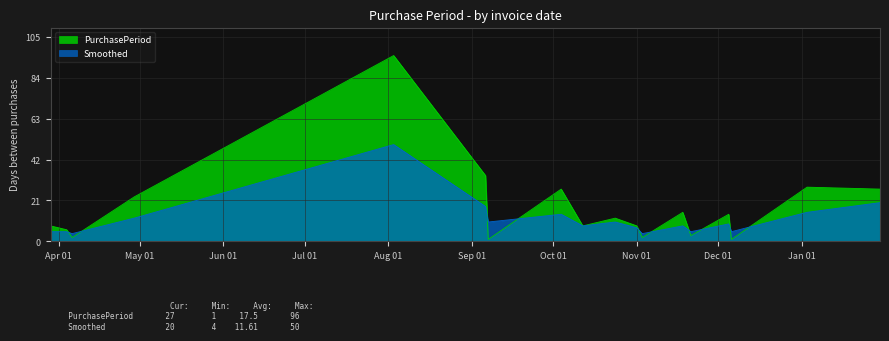

List the series in order of their overall mean, highest first.

PurchasePeriod, Smoothed